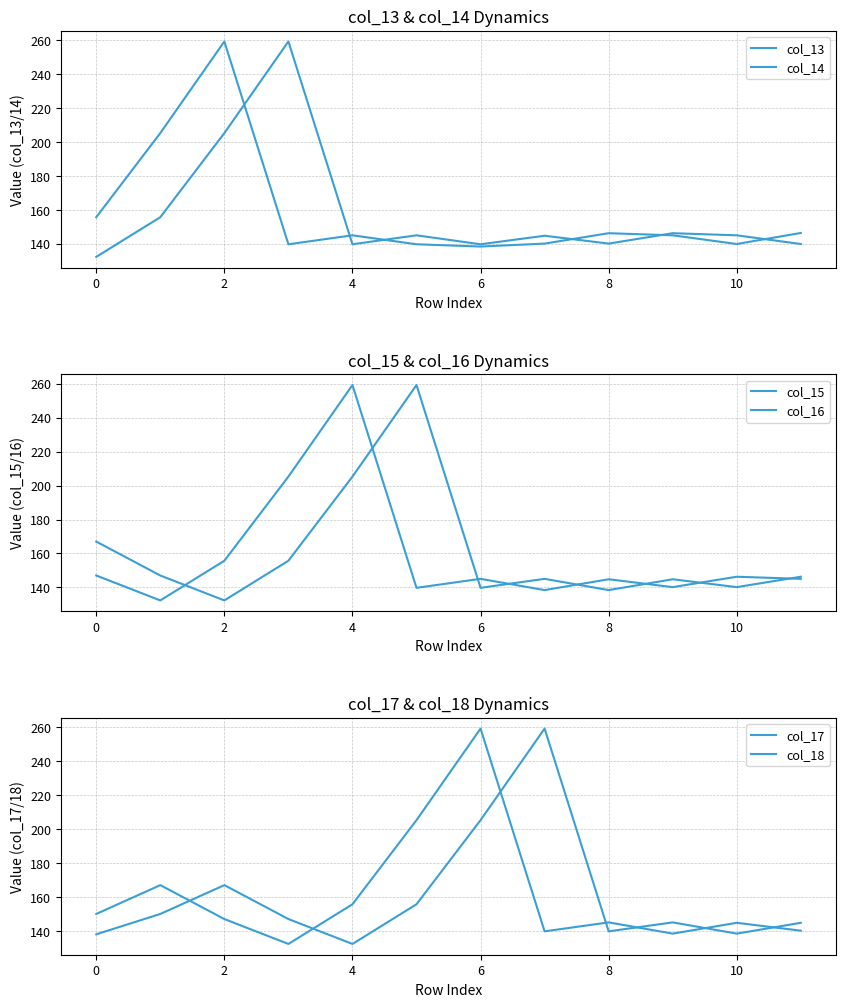

True or false: col_13 has a value of 242.0 at 12.

False